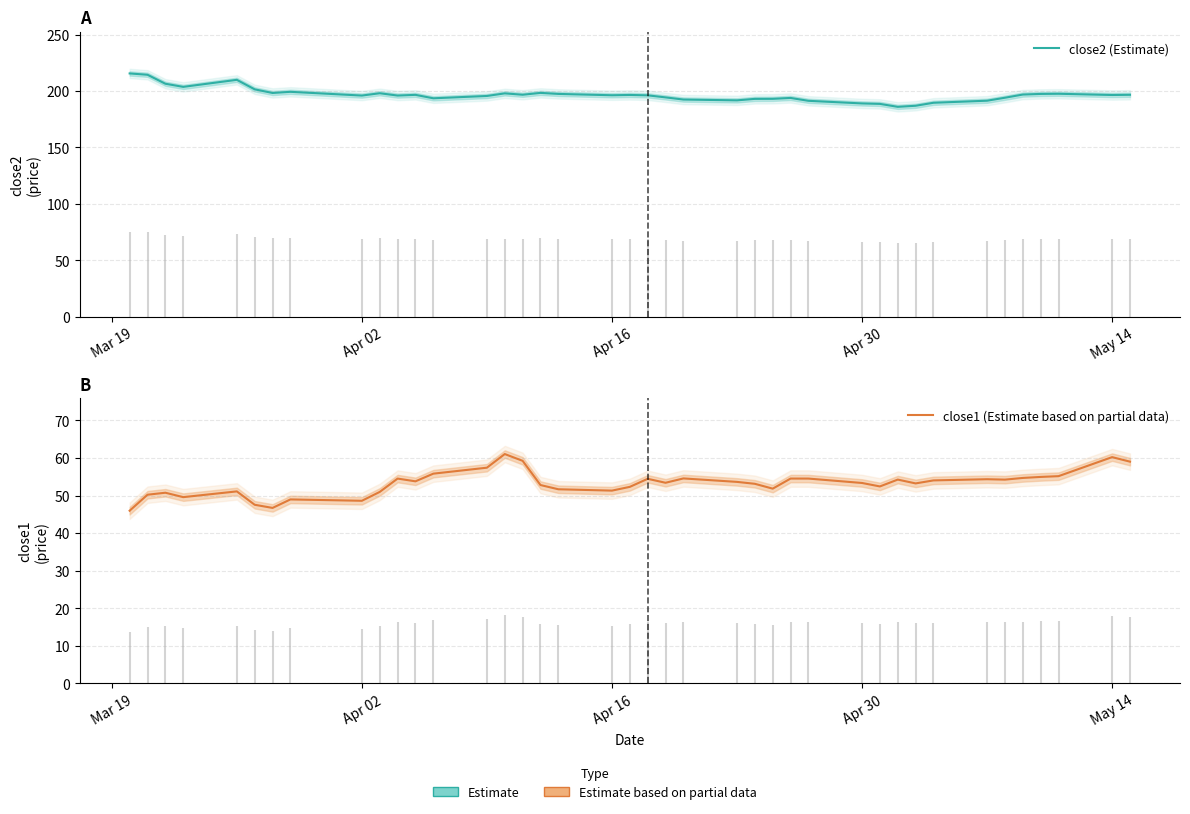

What is the value of the close2 (Estimate) point at the 30th from the left?

188.7